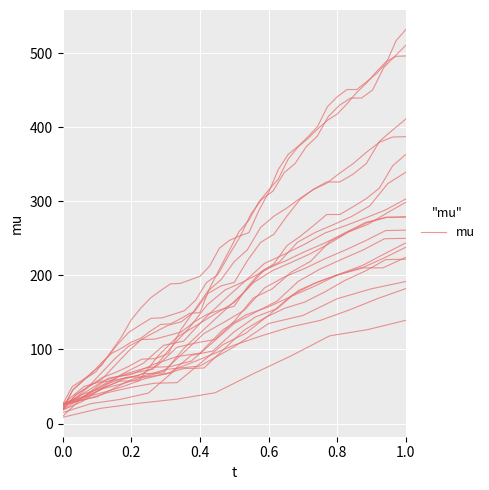

The value at 11 is 228.1. True or false?

False